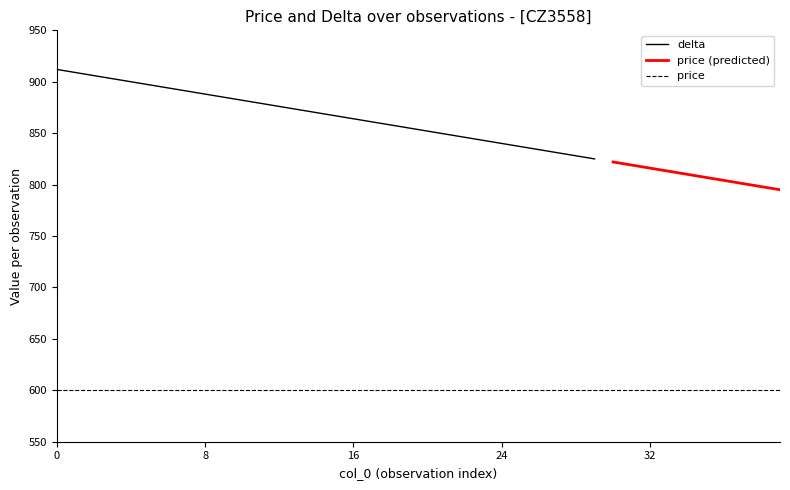

What is the sum of all price values?

24000